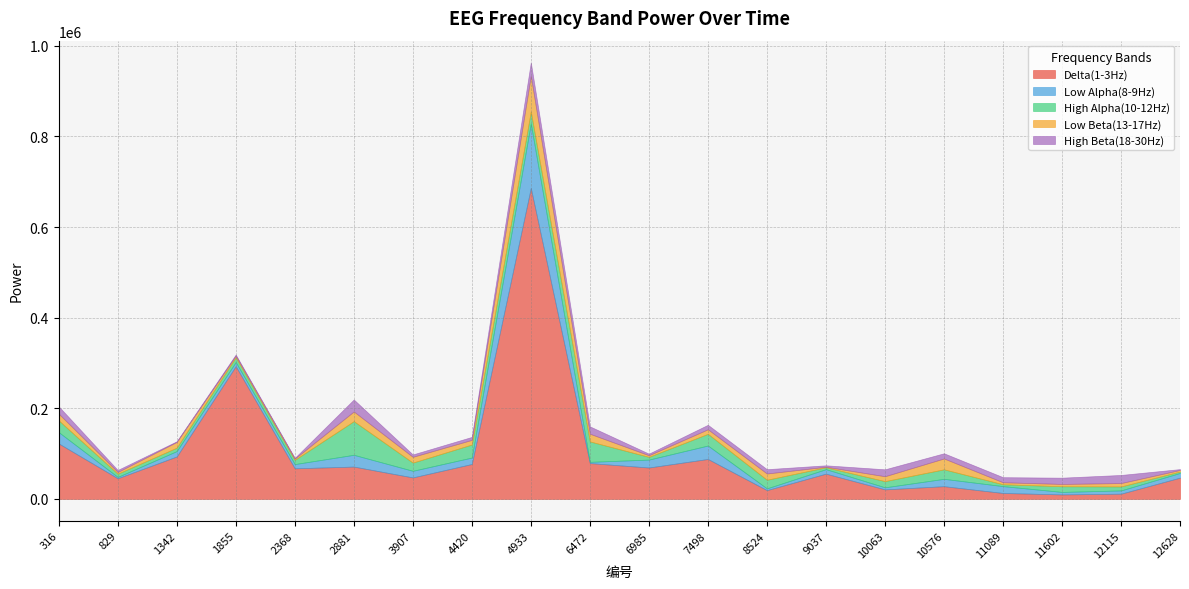

True or false: Low Alpha(8-9Hz) and High Beta(18-30Hz) intersect in this chart.

True